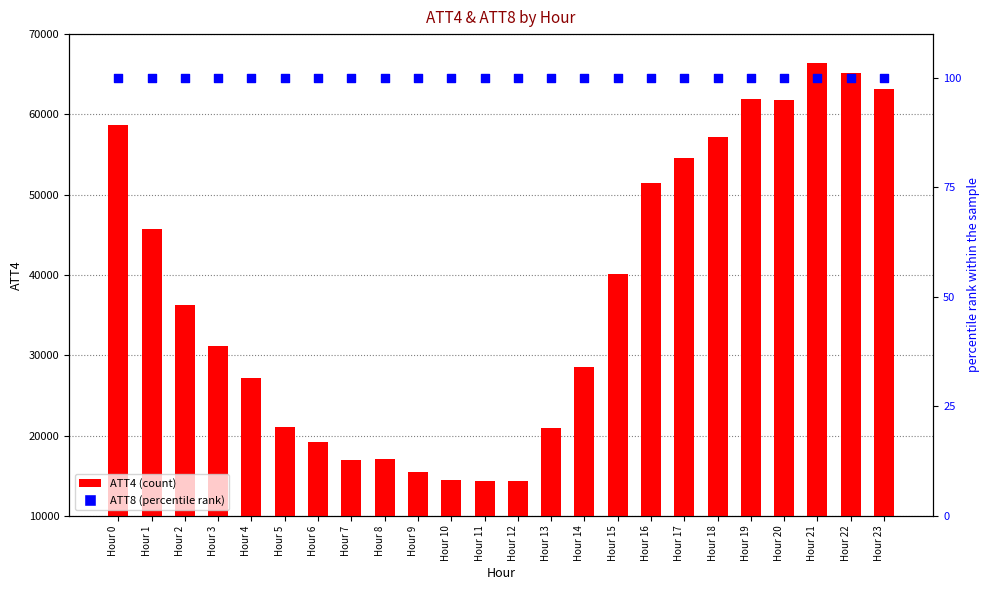

Which series has the largest Y range (max minus min)?

ATT4